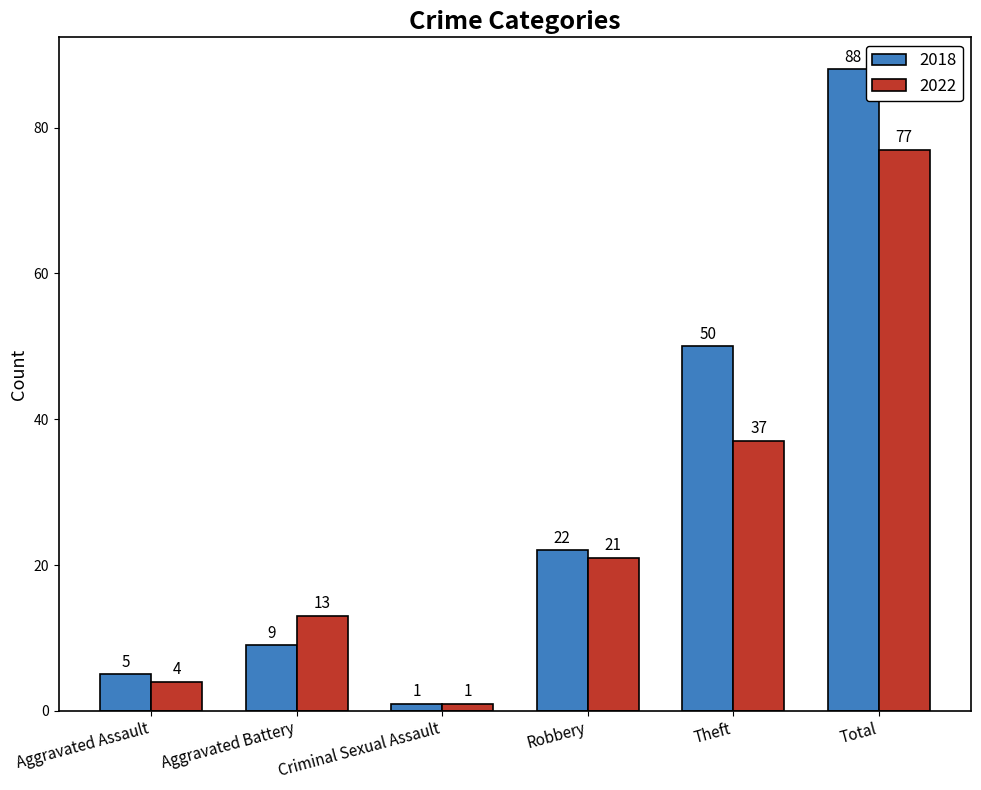

What is the spread (max minus min) of values at Total?

11